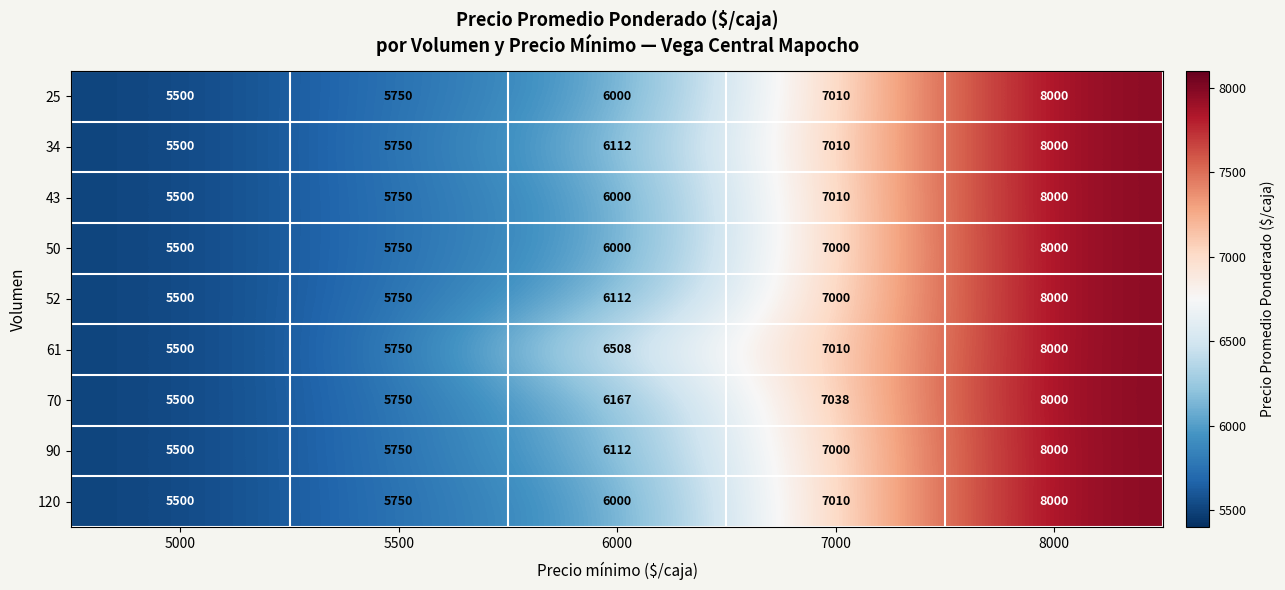

What is the spread (max minus min) of values at 6000?

508